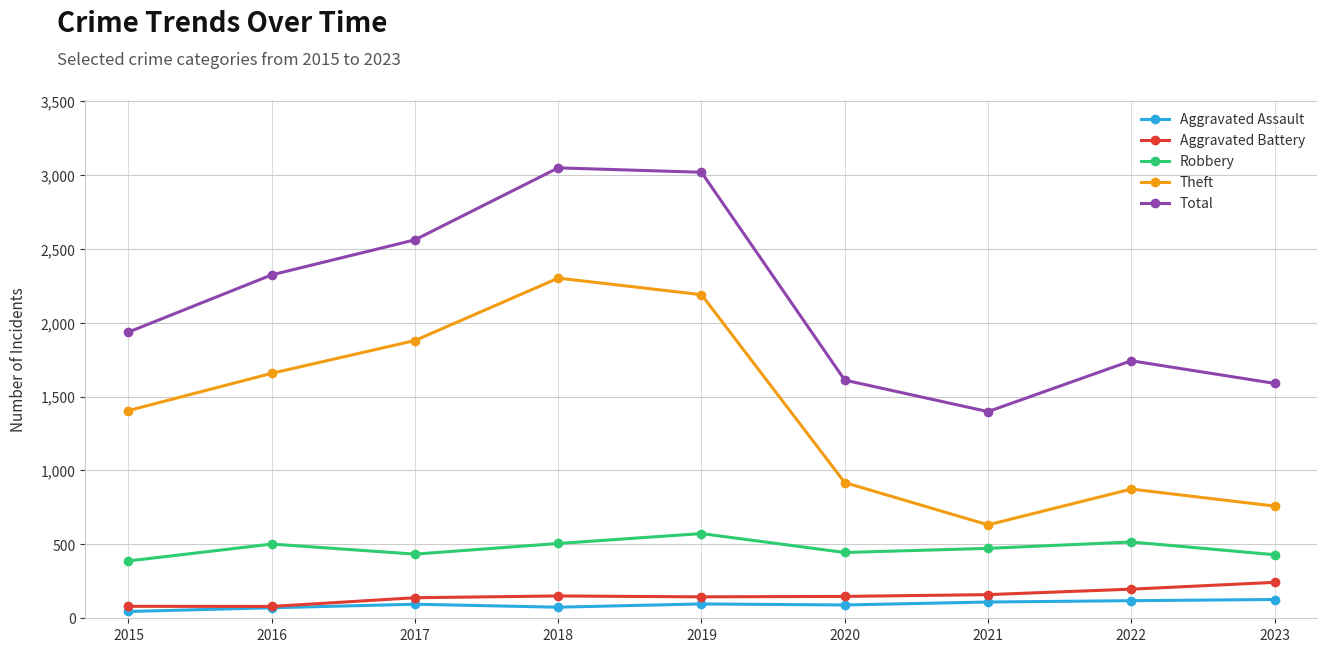

What is the spread (max minus min) of values at 2019?

2920